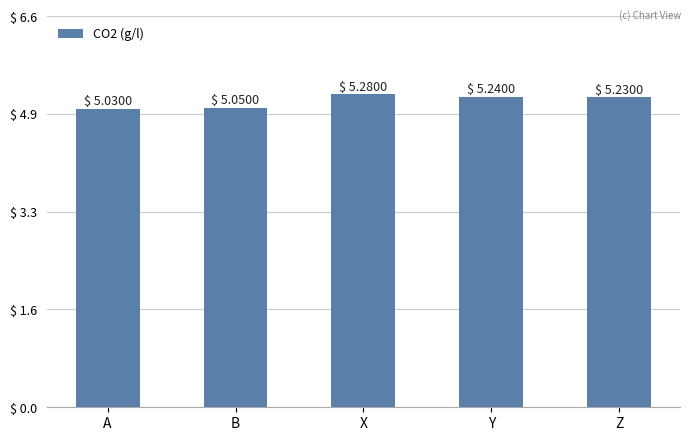

The chart shows a value of 7.1 at Y. True or false?

False